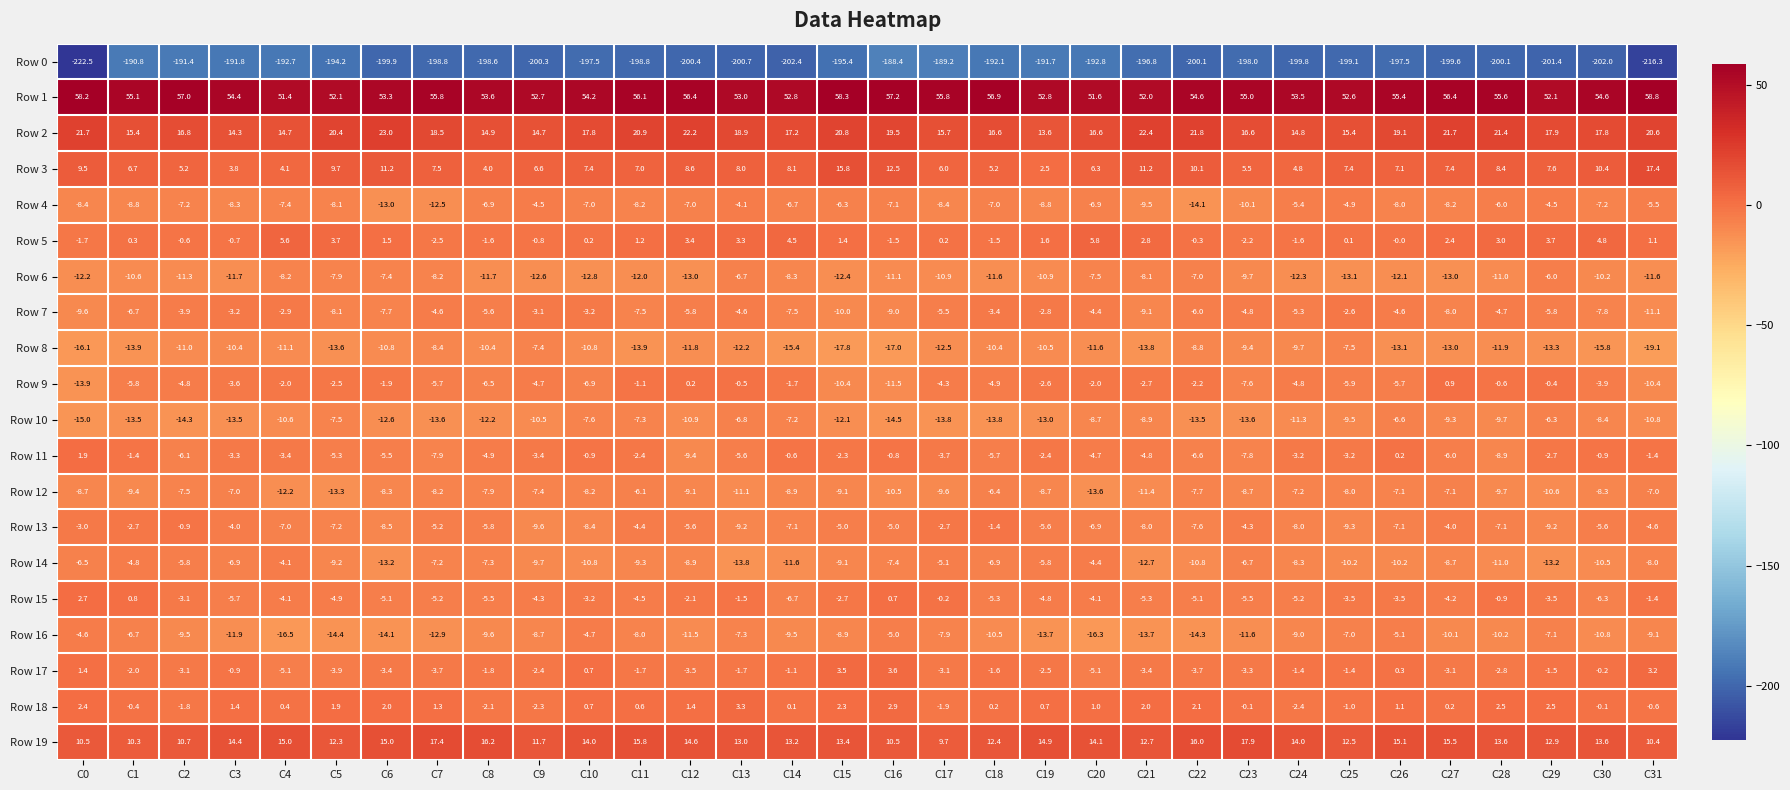

What is the total value across all series at C18?

-191.2